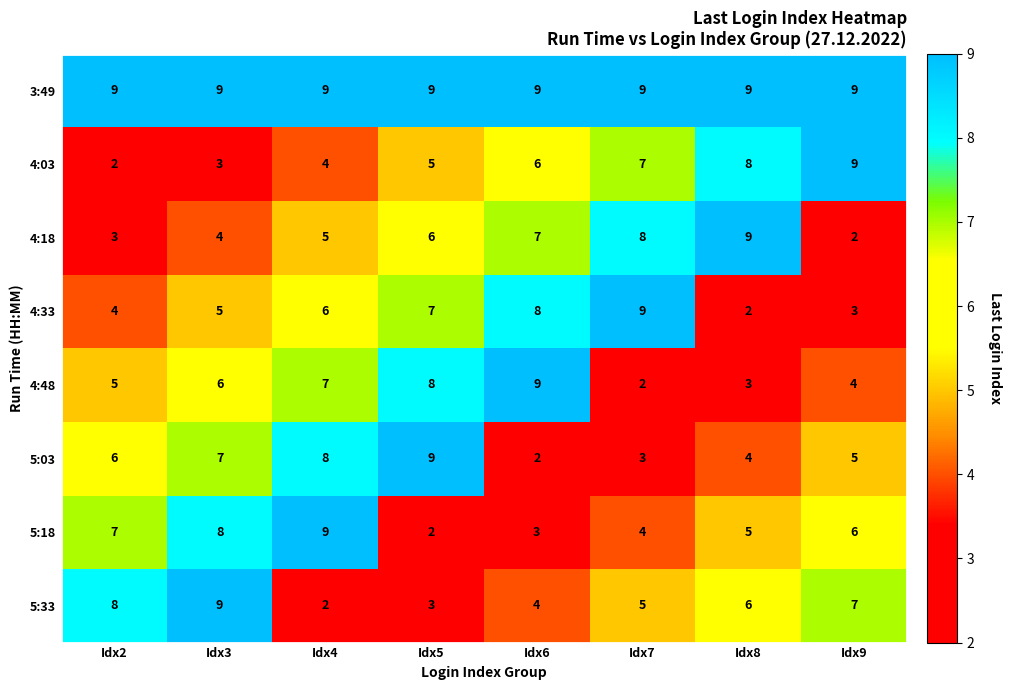

Which series has the largest total across all categories?

3:49